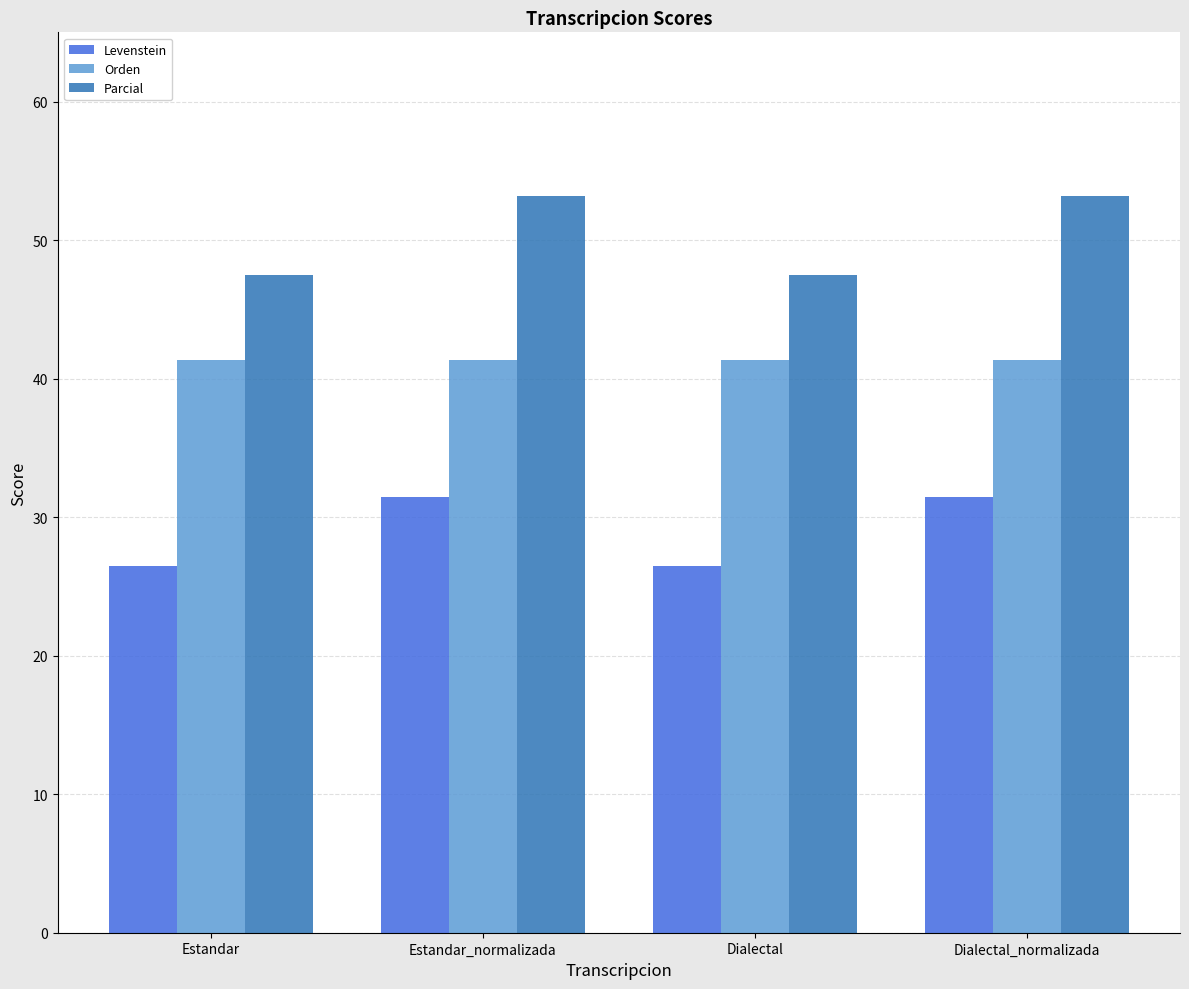

Which series has the widest spread of values?

Parcial